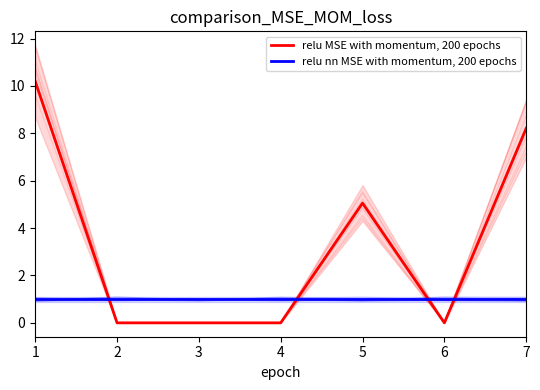

What is the spread (max minus min) of values at 6?

1.0